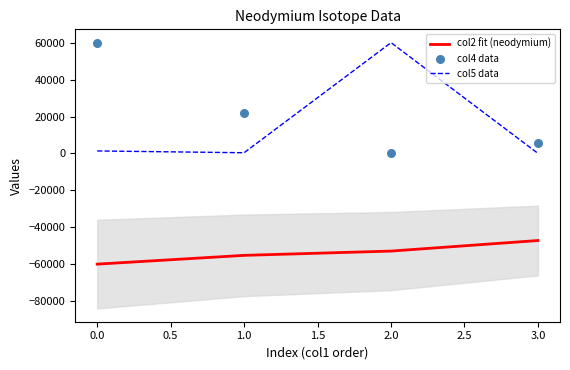

At how many categories does at least one series exceed 28532?

2